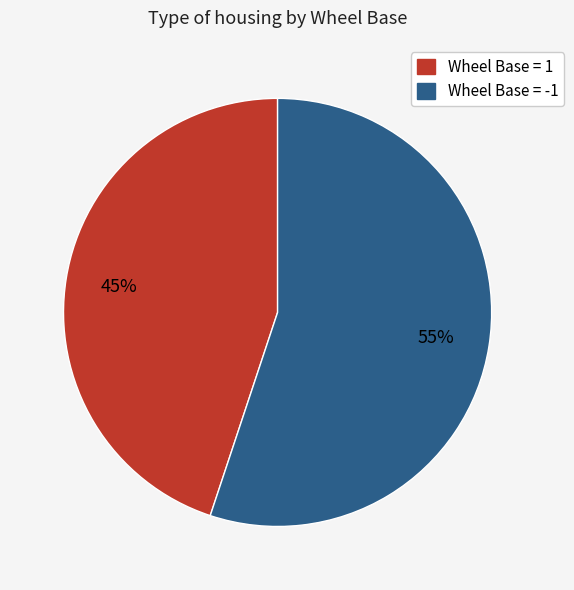

Is it true that Wheel Base = 1 is 45% of the pie?

True